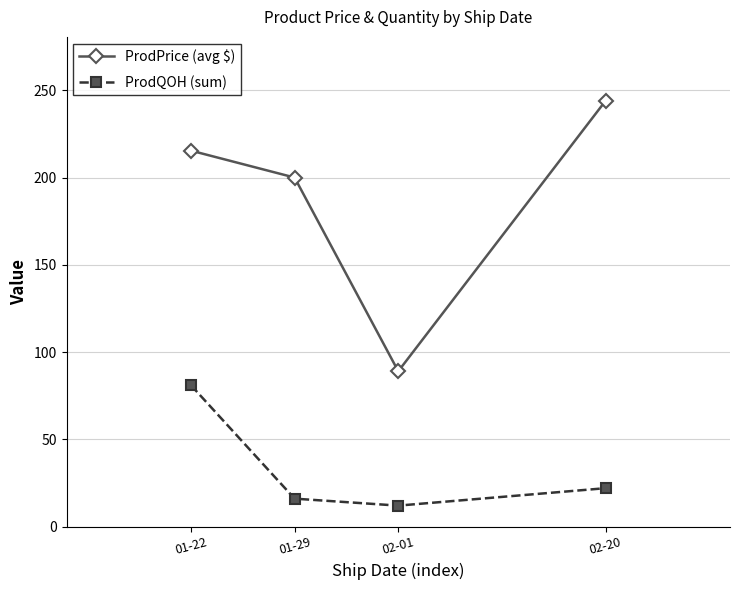

How many data points in ProdPrice (avg $) are less than 215?

2